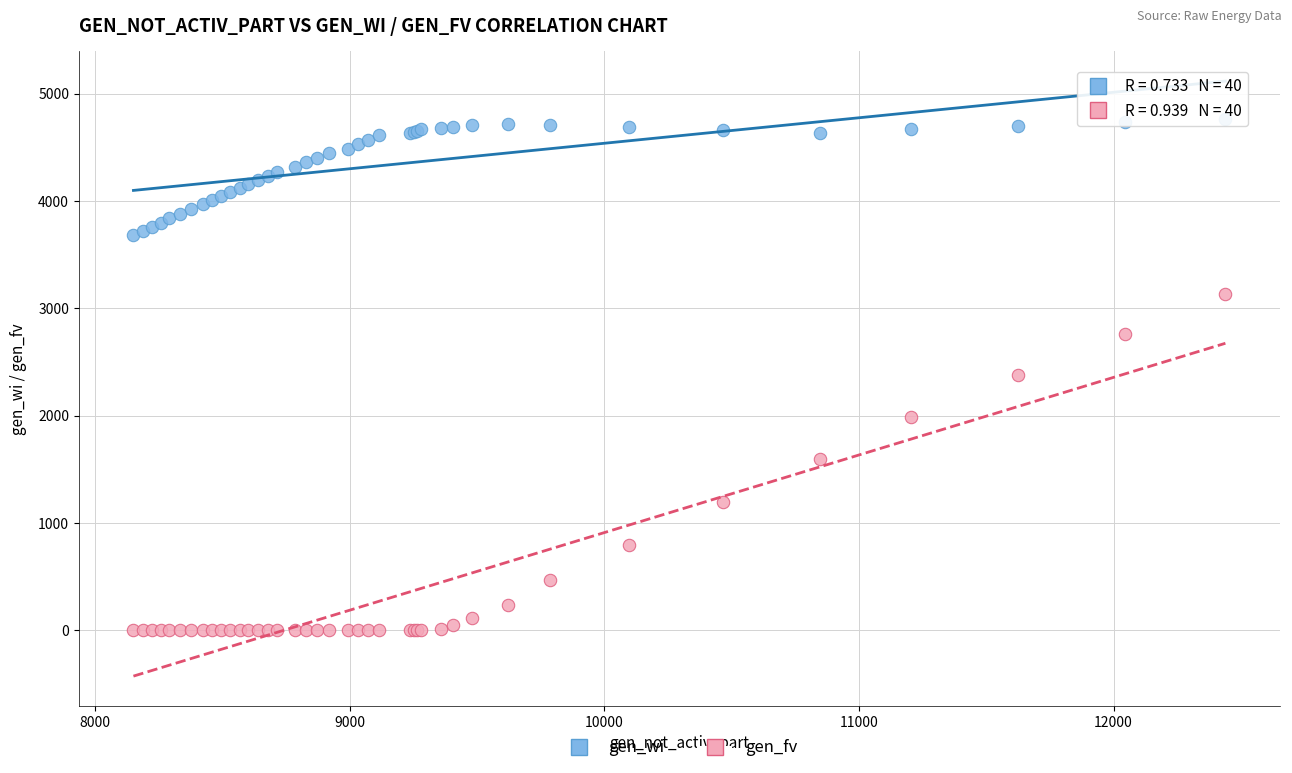

What are all the series names shown in the legend?

gen_wi, gen_fv